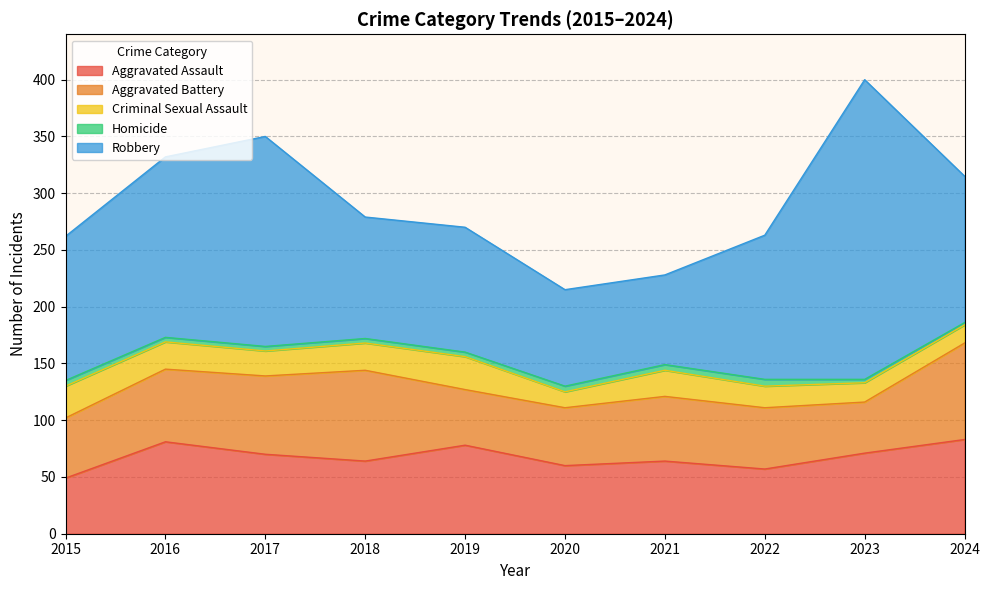

What is the sum of the Homicide values at 2019 and 2021?

9